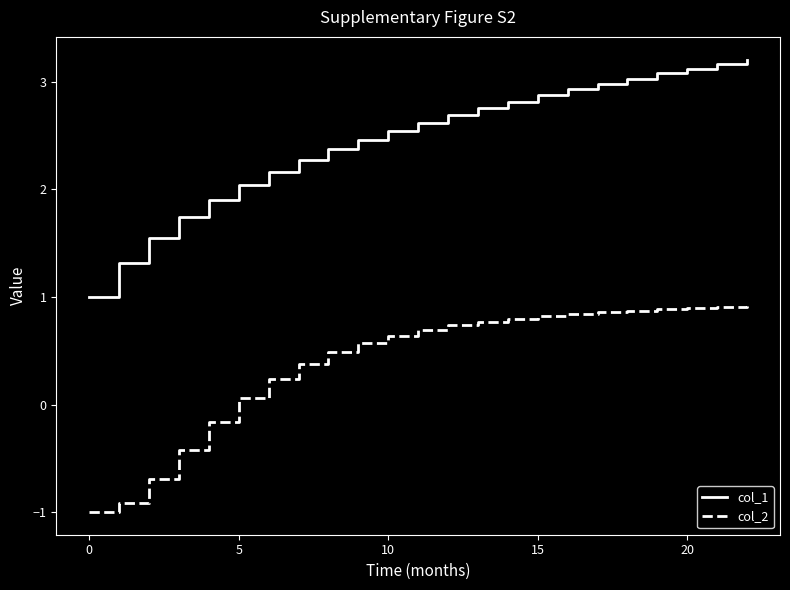

List the series in order of their overall mean, highest first.

col_1, col_2